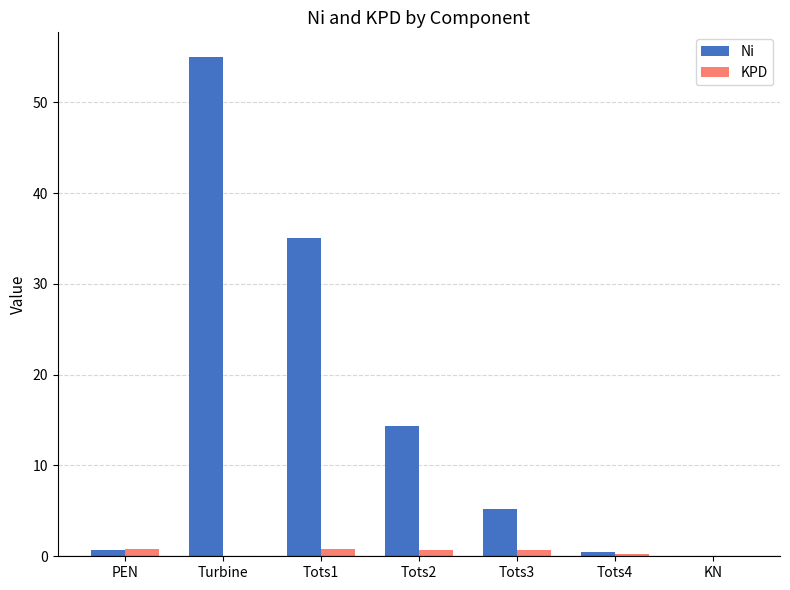

Are the bars grouped side by side (vs. stacked)?

Yes